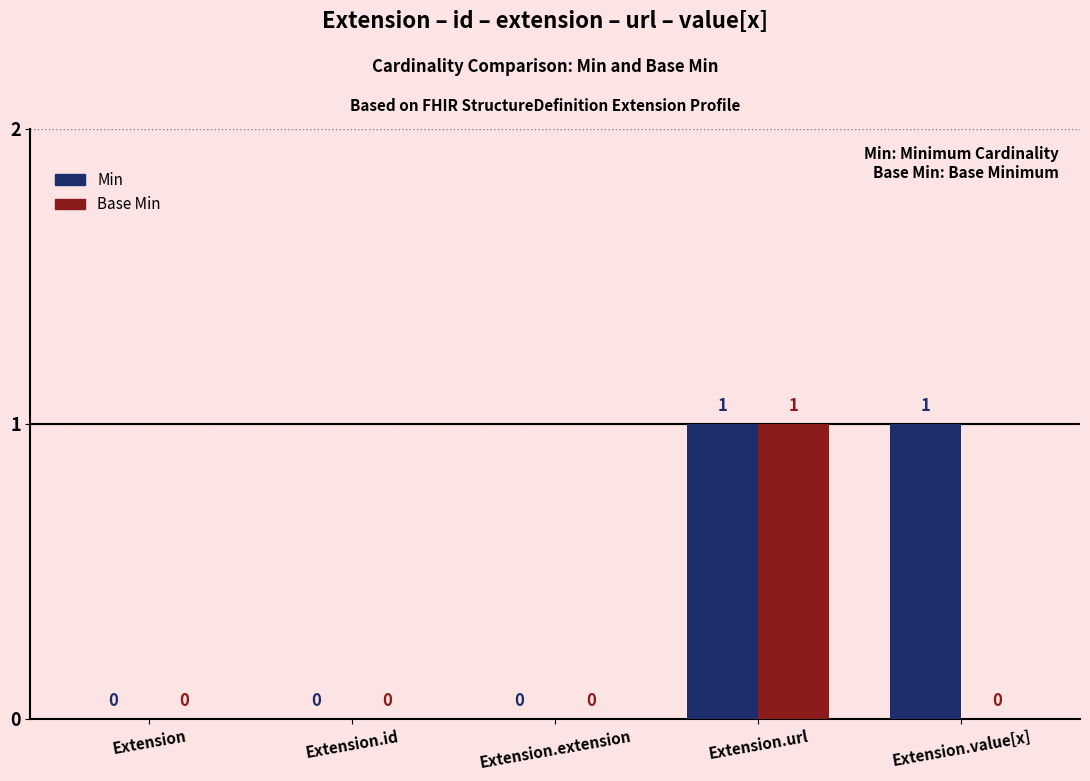

Reading right to left, extract all data points from this chart.

Min: 1	1	0	0	0
Base Min: 0	1	0	0	0